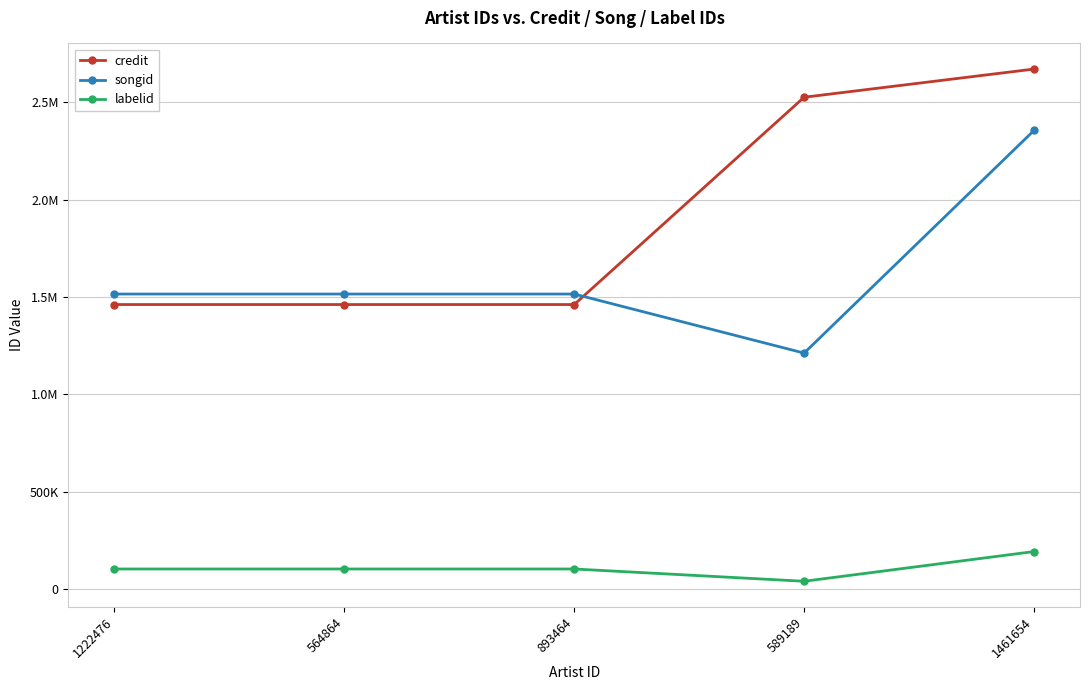

After their last crossing, which series has the higher values: credit or songid?

credit